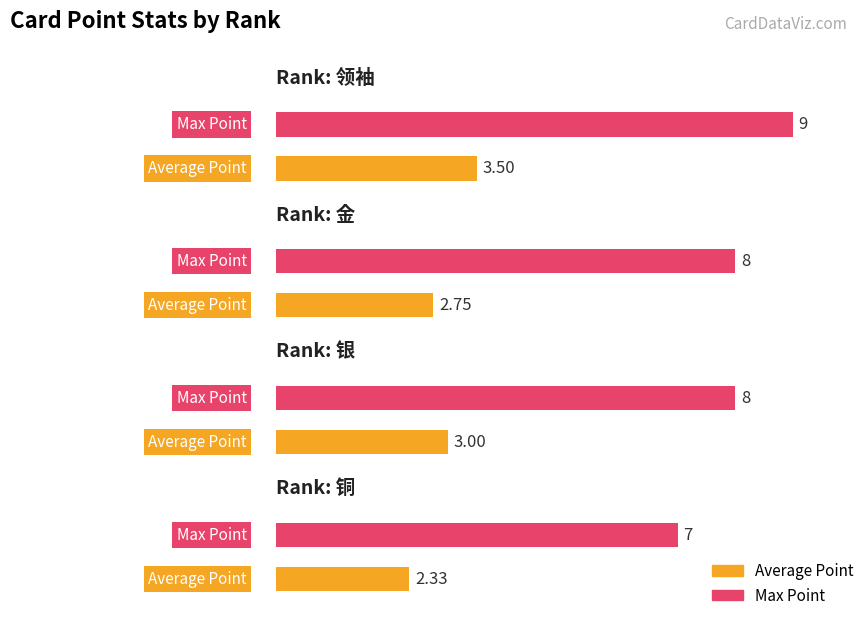

Which category has the lowest value in the Average Point series?

铜